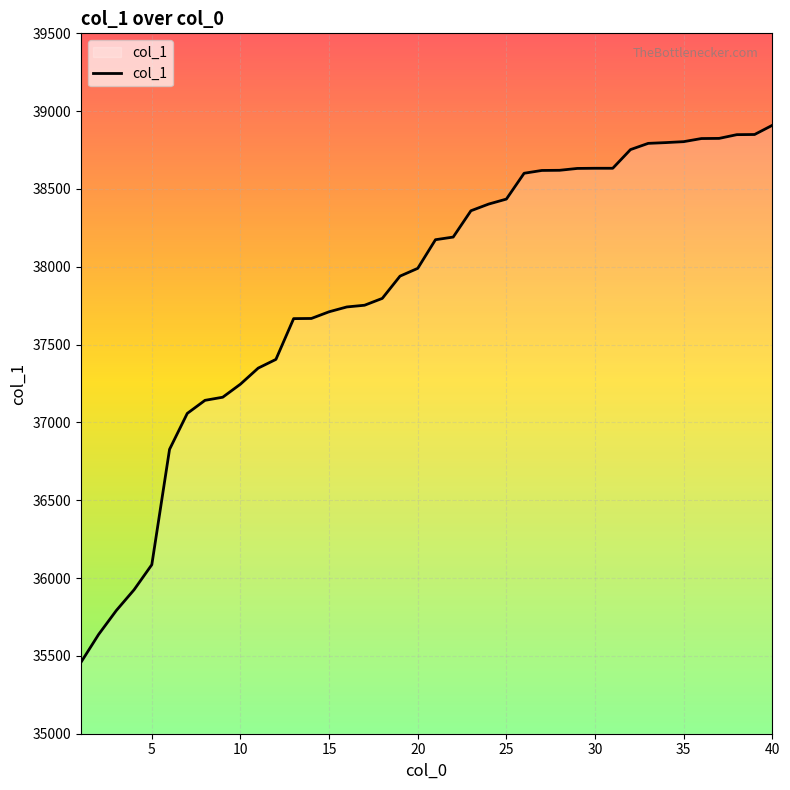

What is the minimum value shown in the chart?

35458